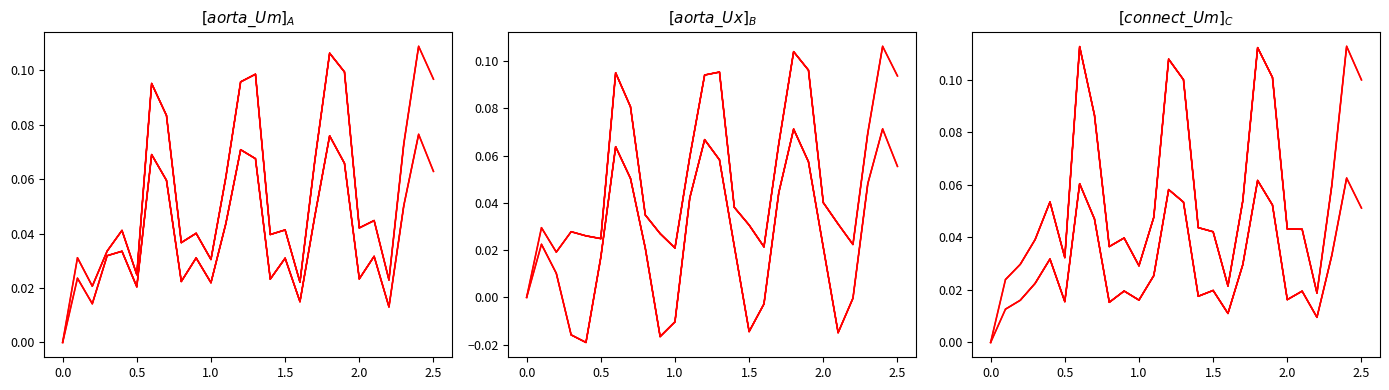

Is this an area chart (filled region under the line)?

No